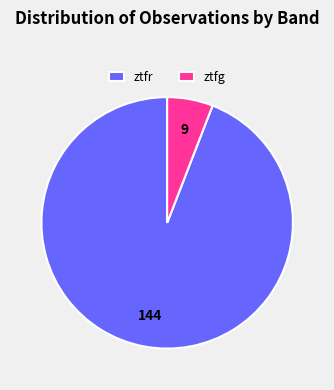

The ztfg slice represents 14% of the pie. True or false?

False